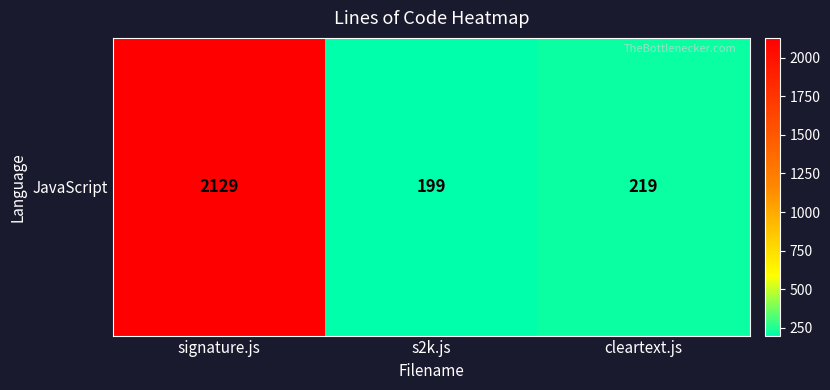

The value at cleartext.js is 65. True or false?

False